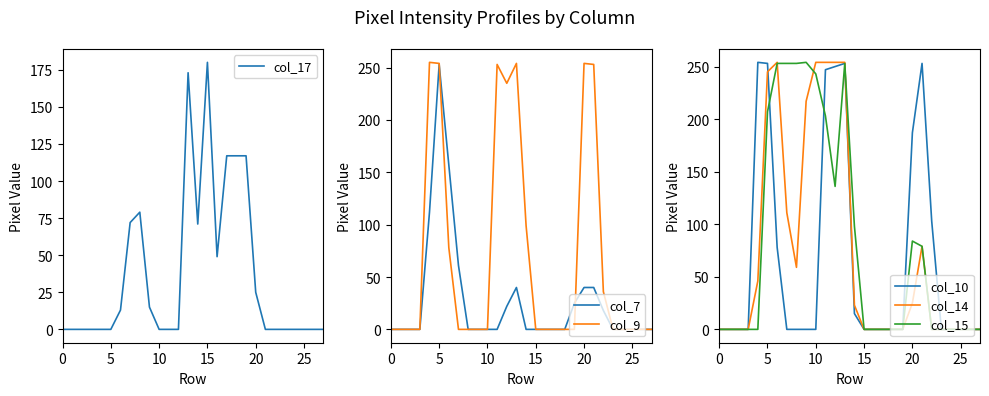

What is the total value across all series at 14?

306